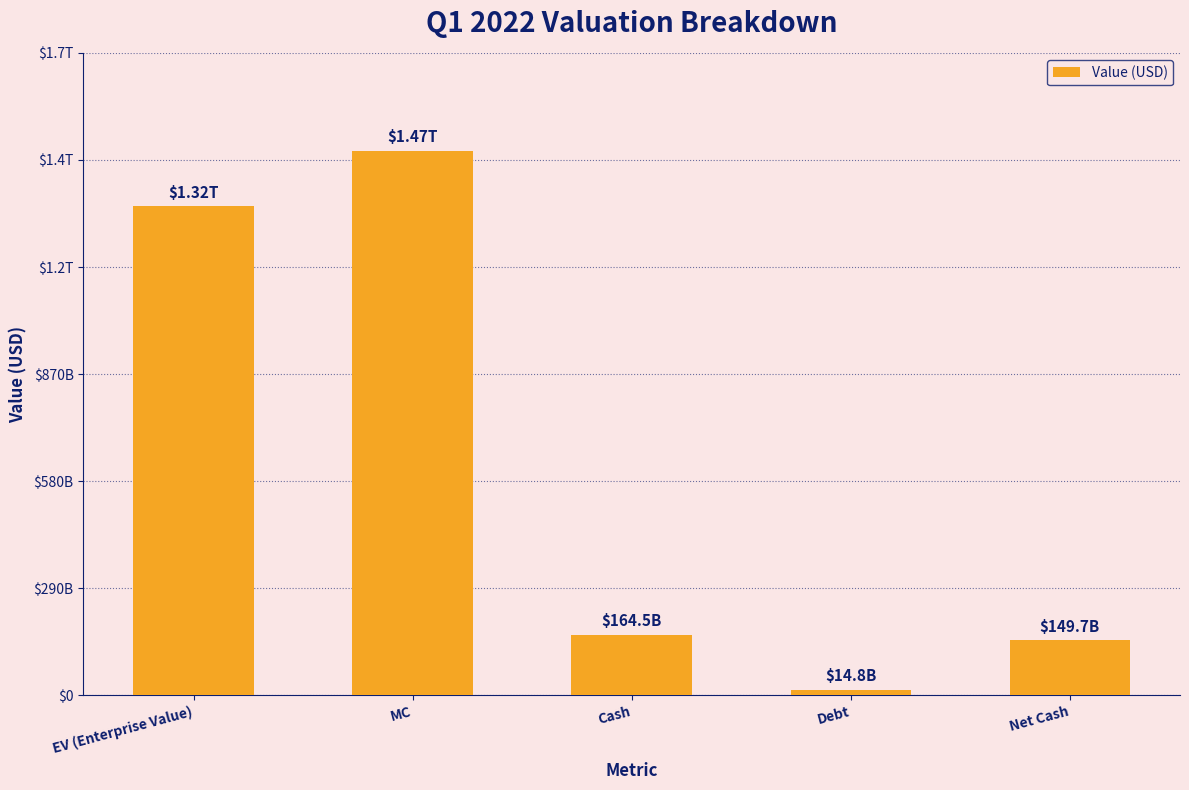

List the labels in order of value, largest first.

MC, EV (Enterprise Value), Cash, Net Cash, Debt